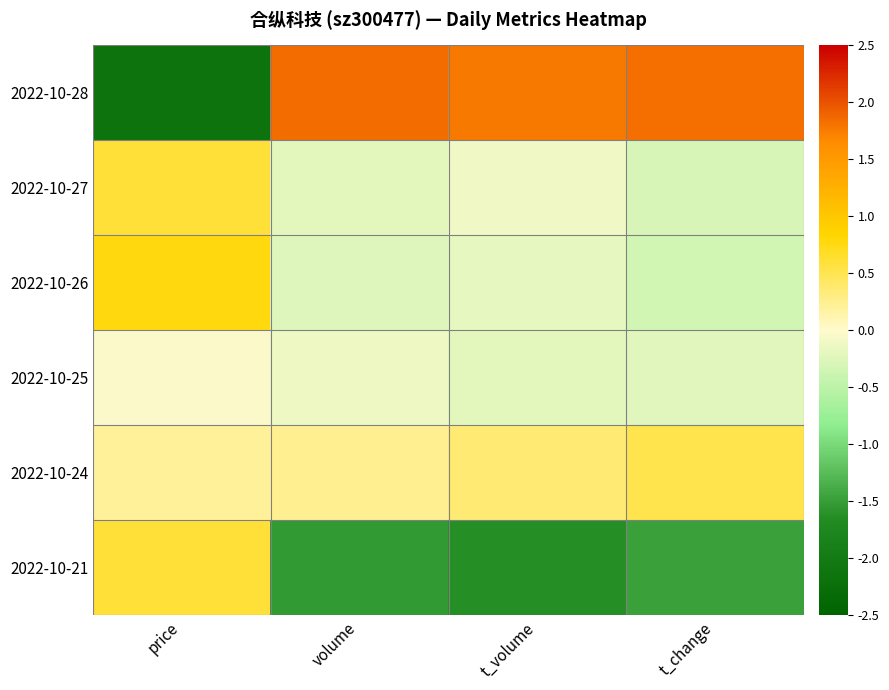

Rank the series by their maximum value, from lowest to highest.

2022-10-25, 2022-10-24, 2022-10-27, 2022-10-21, 2022-10-26, 2022-10-28